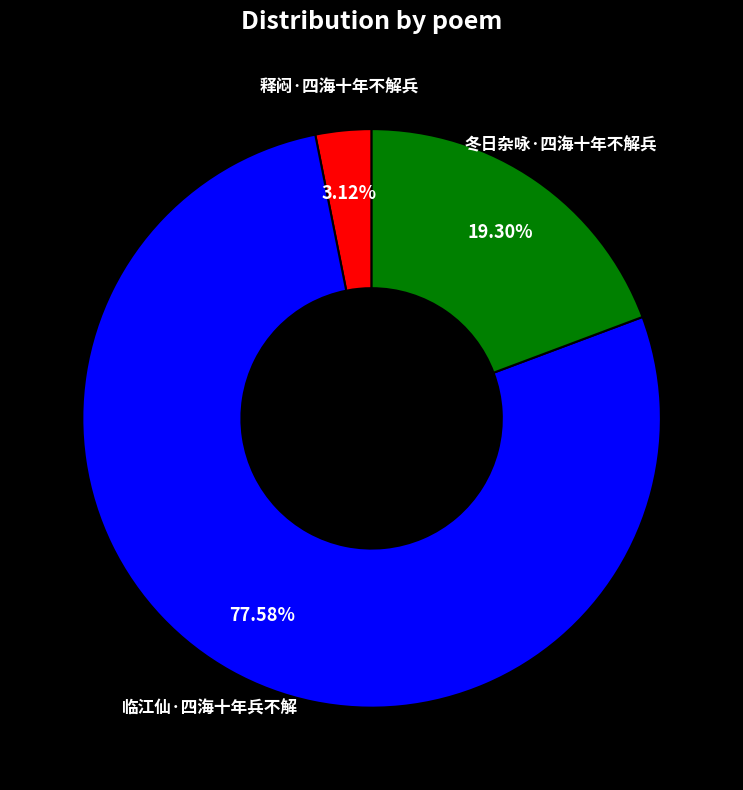

Is there any slice that represents more than half of the pie?

Yes